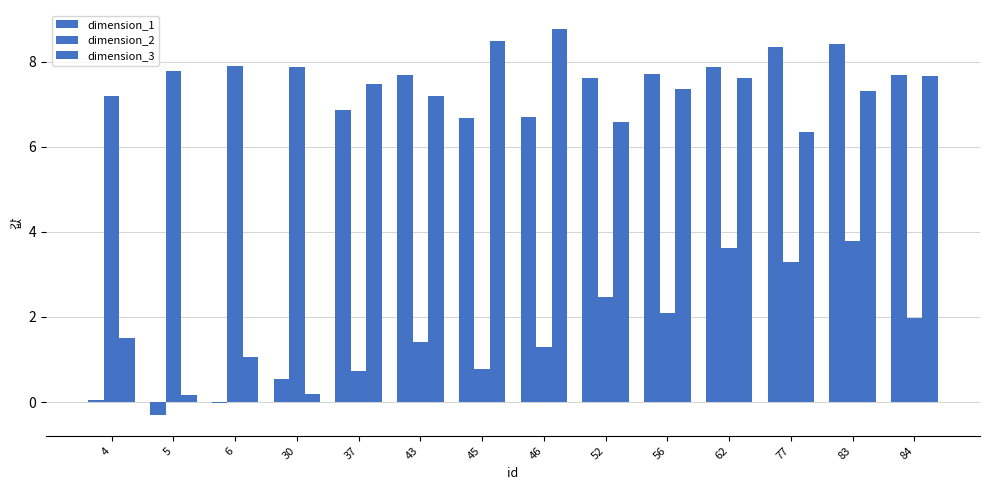

The value of dimension_3 at 4 is 1.5. True or false?

True